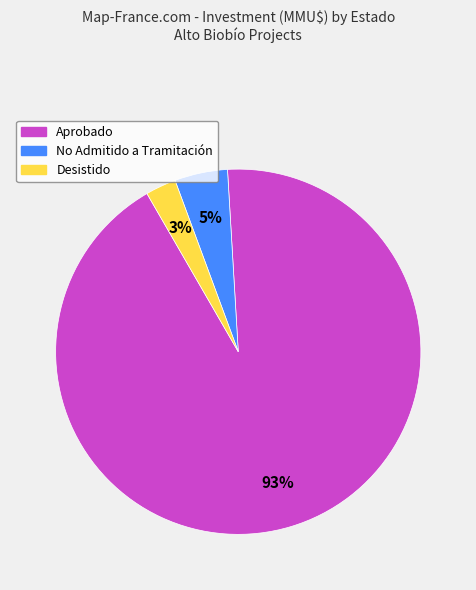

The No Admitido a Tramitación slice represents 10% of the pie. True or false?

False